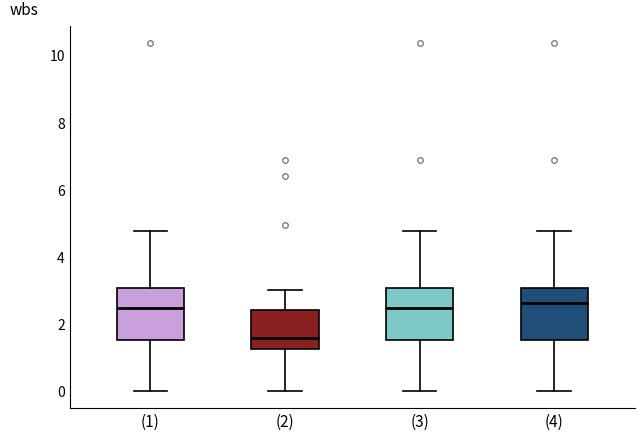

Reading left to right, transcribe this box plot: for each box, give where its median line is, the range the box spans, and where its two whiskers end, as read against the y-axis. The values are not printed on the chart, so give them approximately, as read against the axis.

(1): median 2.4, box 1.6 to 3.0, whiskers 0.0 to 4.8
(2): median 1.6, box 1.2 to 2.4, whiskers 0.0 to 3.0
(3): median 2.4, box 1.6 to 3.0, whiskers 0.0 to 4.8
(4): median 2.6, box 1.6 to 3.0, whiskers 0.0 to 4.8